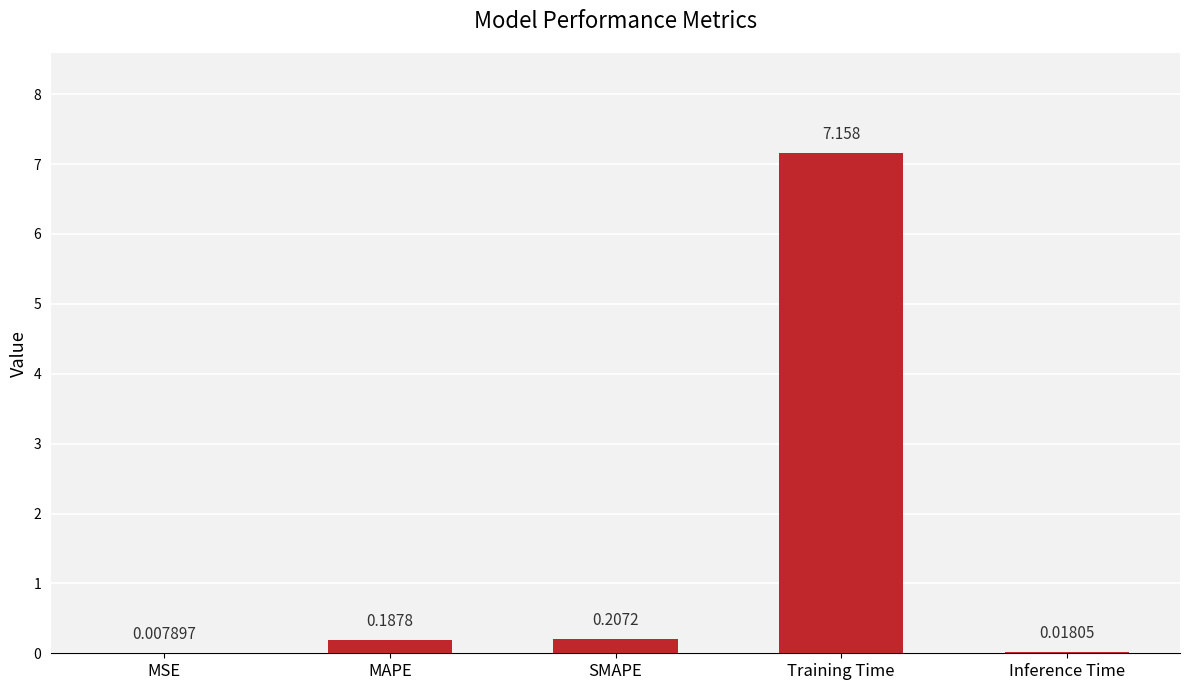

At which label is the value closest to 3?

SMAPE